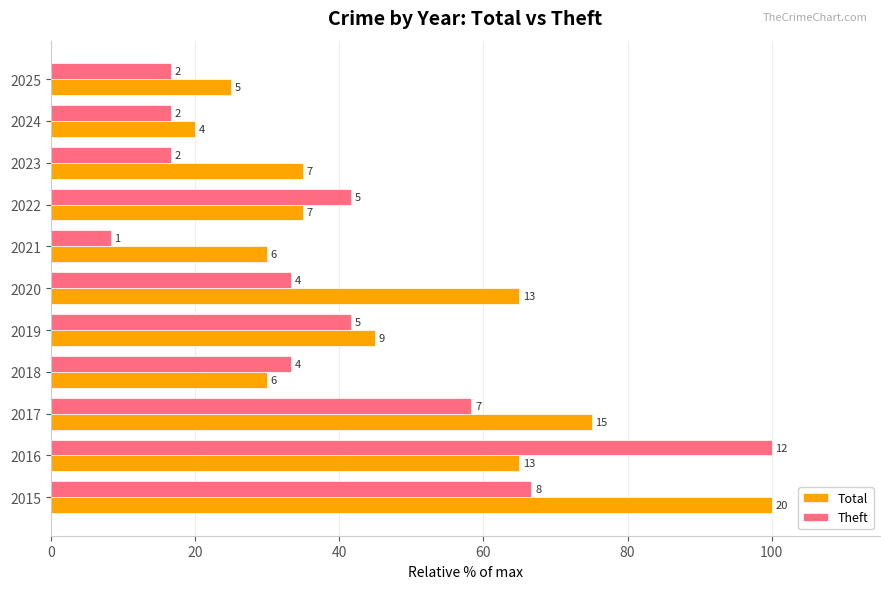

What are all the series names shown in the legend?

Total, Theft